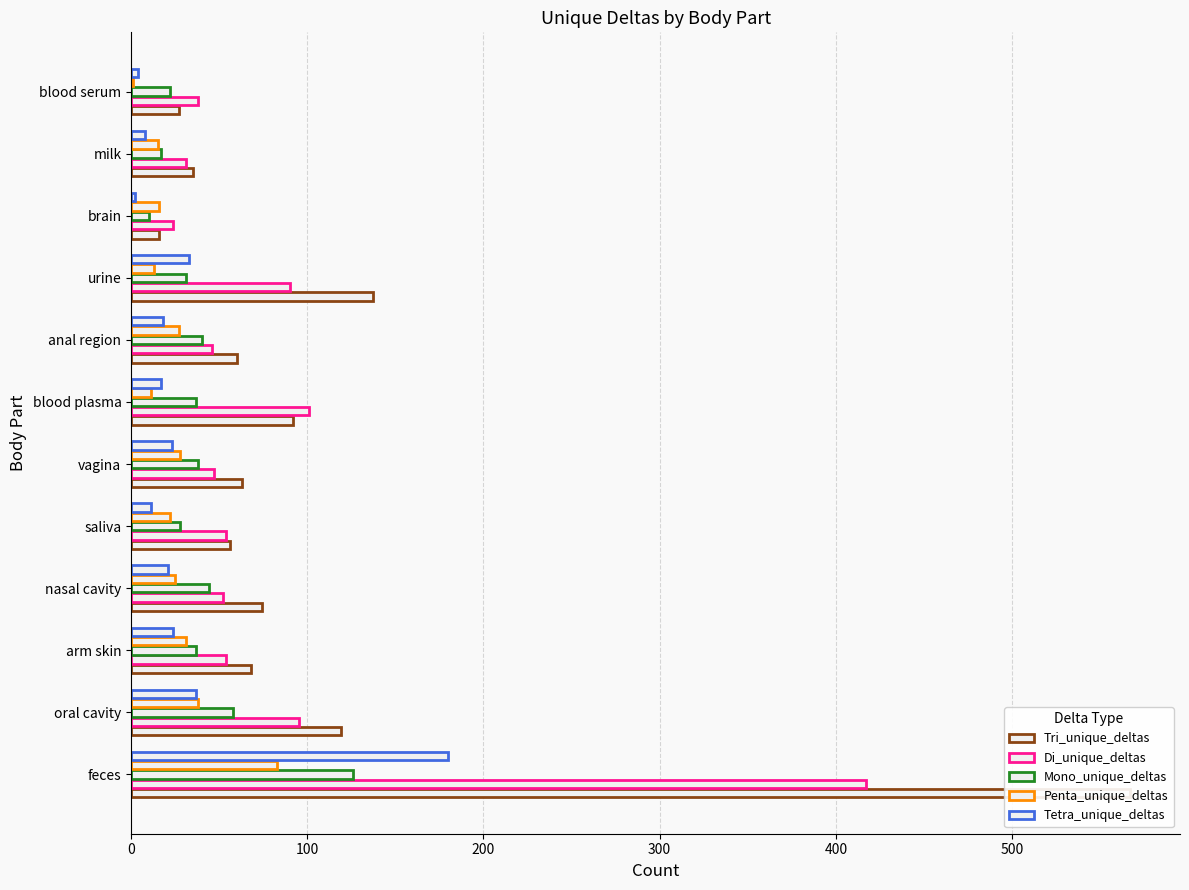

How many series are shown in this chart?

5